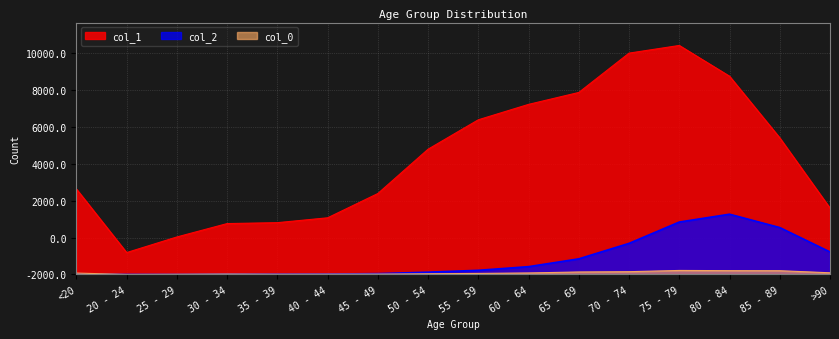

Reading left to right, extract all data points from this chart.

col_0: 77	5	14	27	17	20	23	39	59	84	137	153	220	209	206	93
col_1: 4641	1191	2038	2765	2814	3078	4396	6803	8400	9236	9883	12018	12434	10764	7417	3604
col_2: 18	4	3	17	18	24	47	126	227	426	850	1690	2848	3273	2548	1224